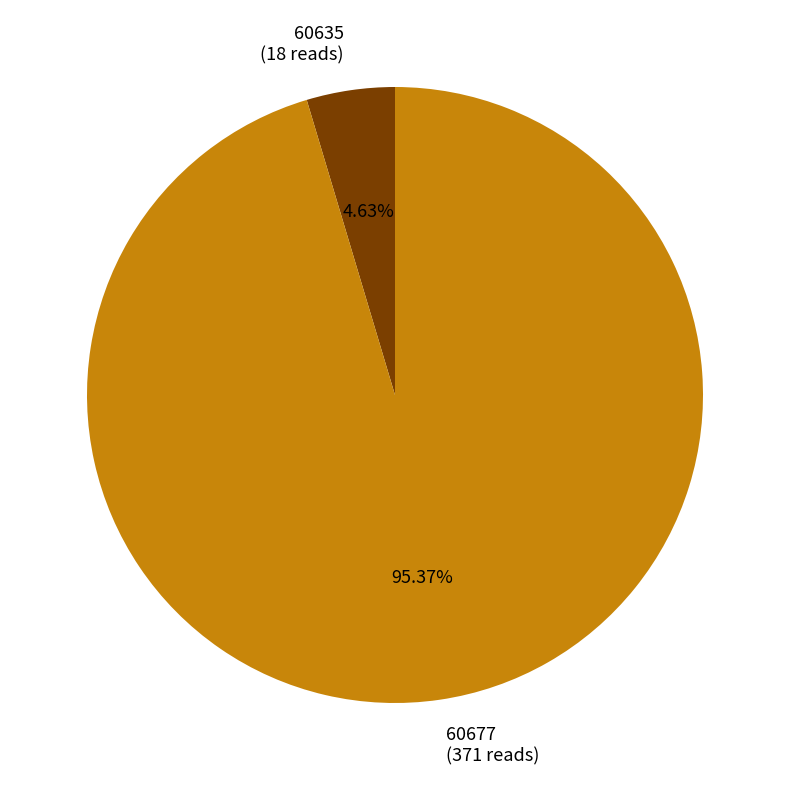

To the nearest percent, what is the difference between the largest and smallest slice percentages?

91%